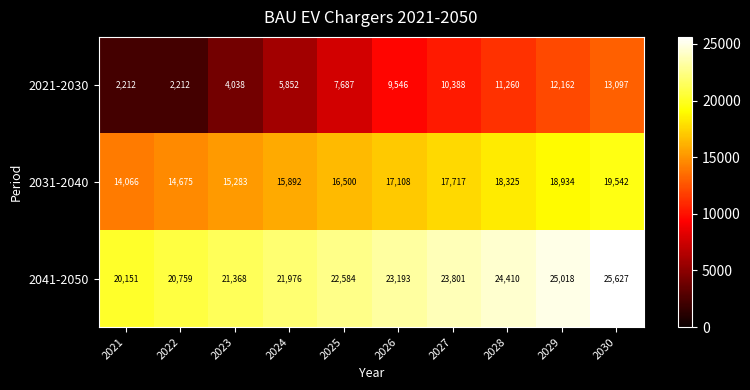

What is the sum of the 2041-2050 values at 2028 and 2026?

47603